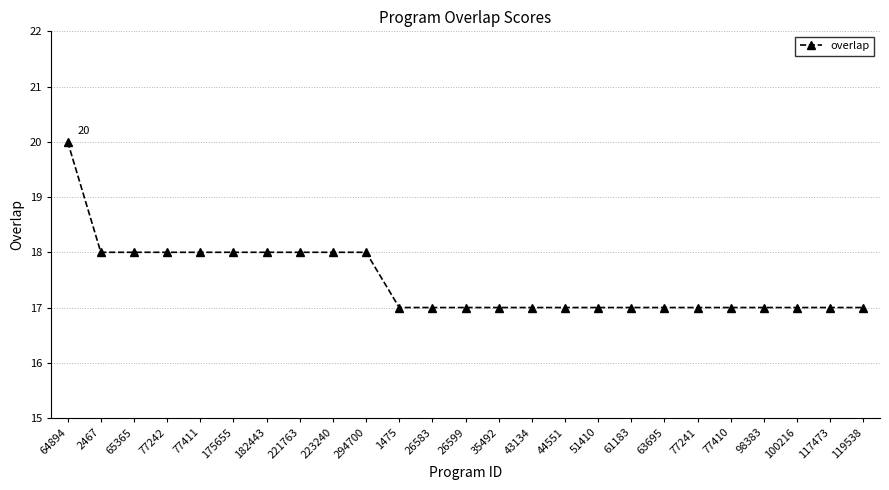

Reading left to right, extract all data points from this chart.

20	18	18	18	18	18	18	18	18	18	17	17	17	17	17	17	17	17	17	17	17	17	17	17	17